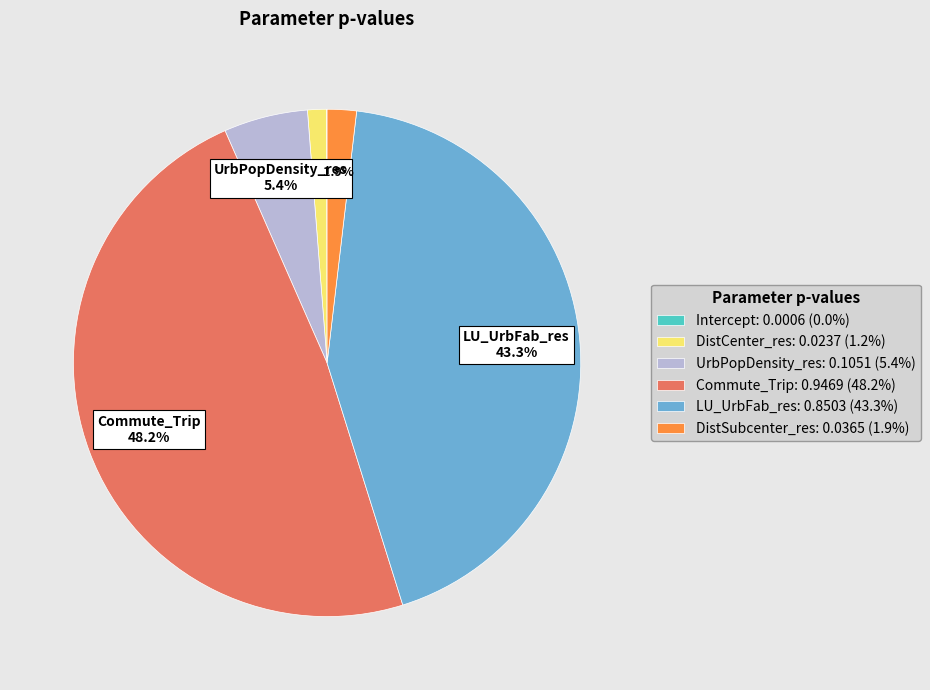

Does any single category account for the majority?

No